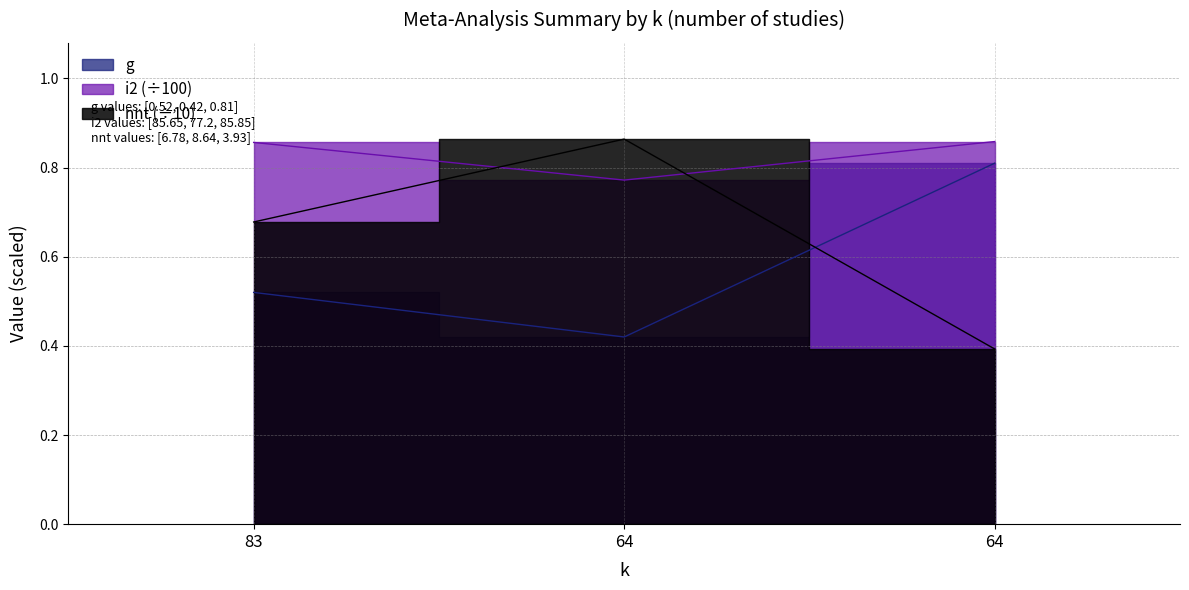

What value does the i2 series have at 64?

0.9